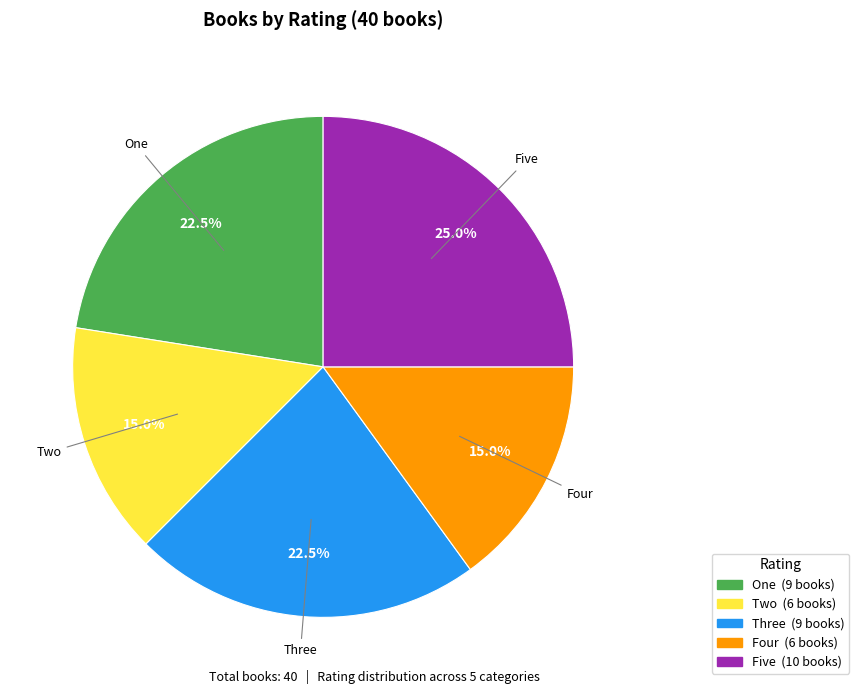

Is it true that Four is 6% of the pie?

False